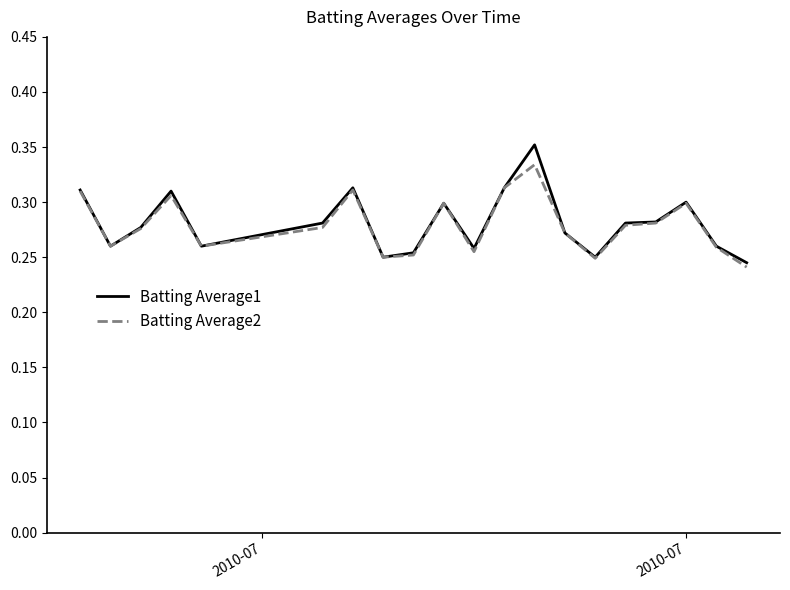

Rank the series by their maximum value, from lowest to highest.

Batting Average2, Batting Average1